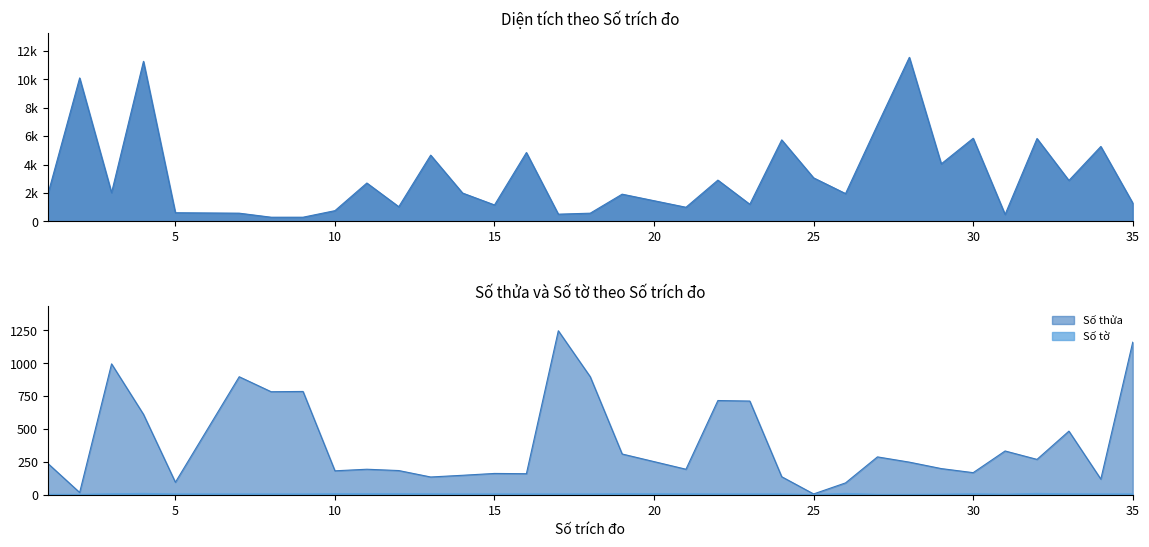

At which label does Số tờ reach its minimum?

25